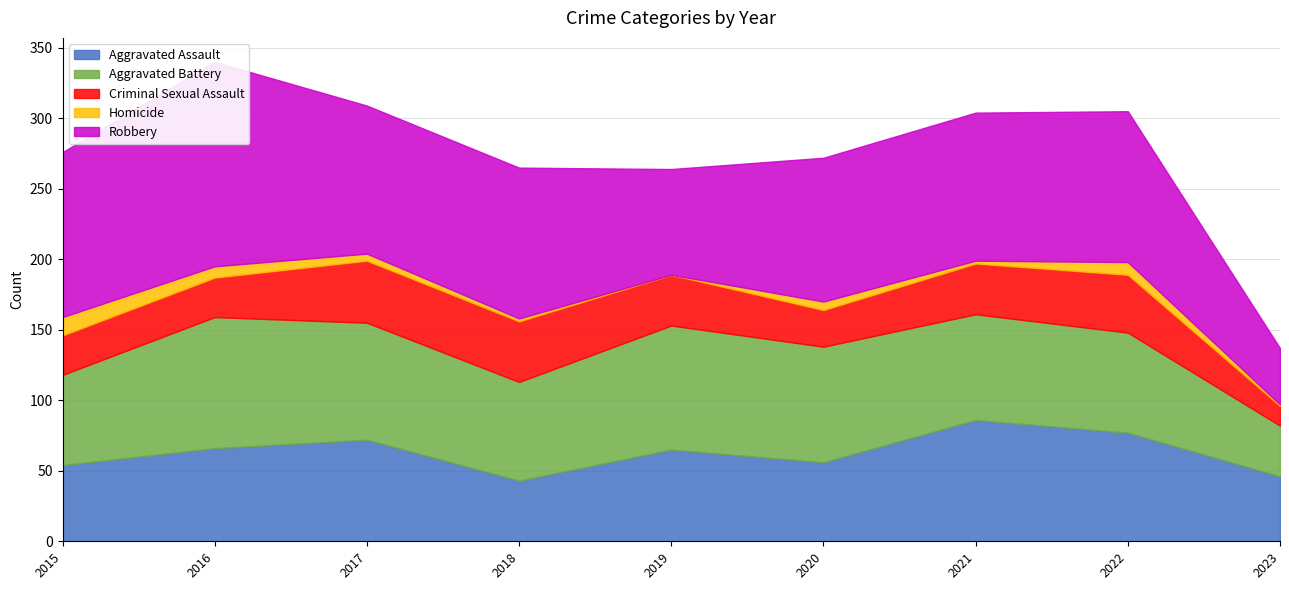

How many series are shown in this chart?

5